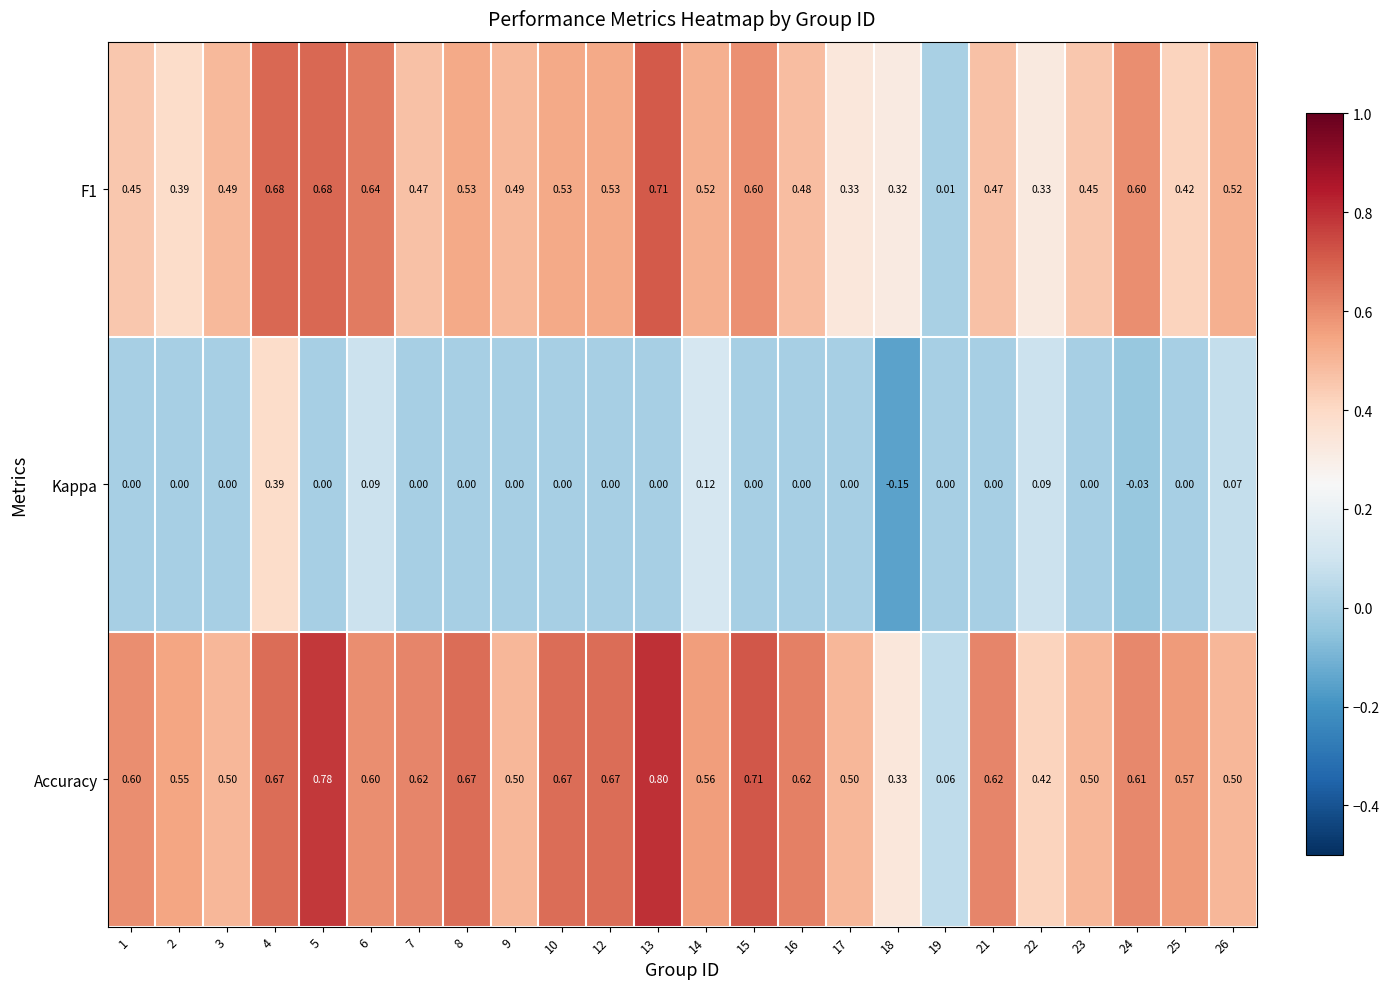

Which series has the largest range (max minus min)?

Accuracy